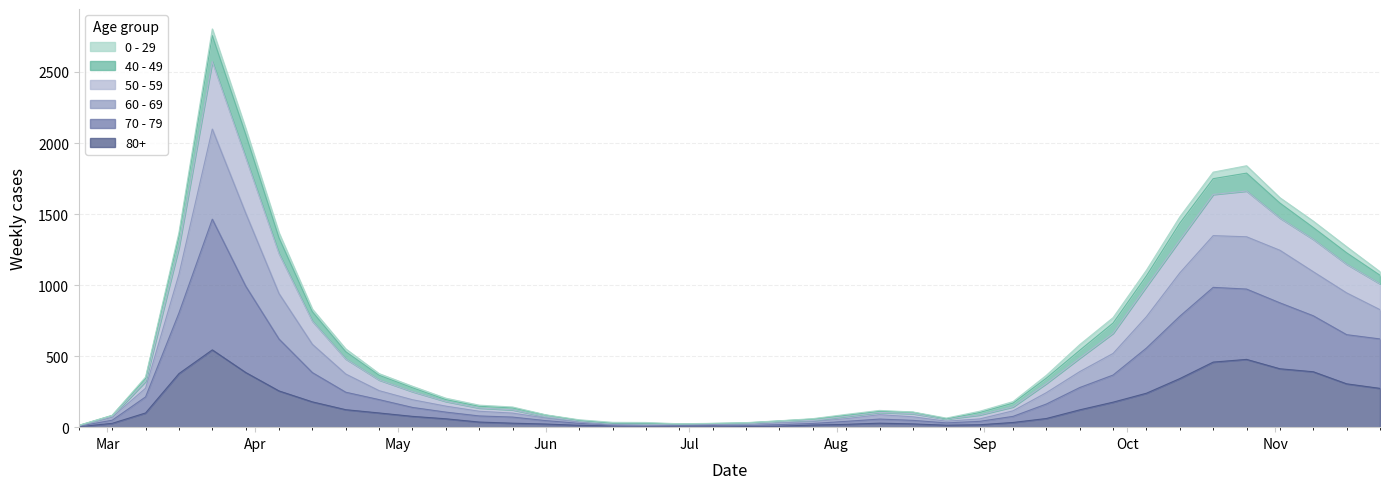

Rank the categories by 70 - 79 value from highest to lowest.

2020-03-23, 2020-03-30, 2020-10-19, 2020-10-26, 2020-11-02, 2020-11-09, 2020-10-12, 2020-03-16, 2020-11-16, 2020-04-06, 2020-11-23, 2020-10-05, 2020-04-13, 2020-09-28, 2020-09-21, 2020-04-20, 2020-03-09, 2020-04-27, 2020-09-14, 2020-05-04, 2020-05-11, 2020-09-07, 2020-05-18, 2020-05-25, 2020-08-10, 2020-08-17, 2020-03-02, 2020-06-01, 2020-08-03, 2020-08-31, 2020-08-24, 2020-07-27, 2020-06-08, 2020-07-20, 2020-07-06, 2020-07-13, 2020-06-15, 2020-06-29, 2020-06-22, 2020-02-24